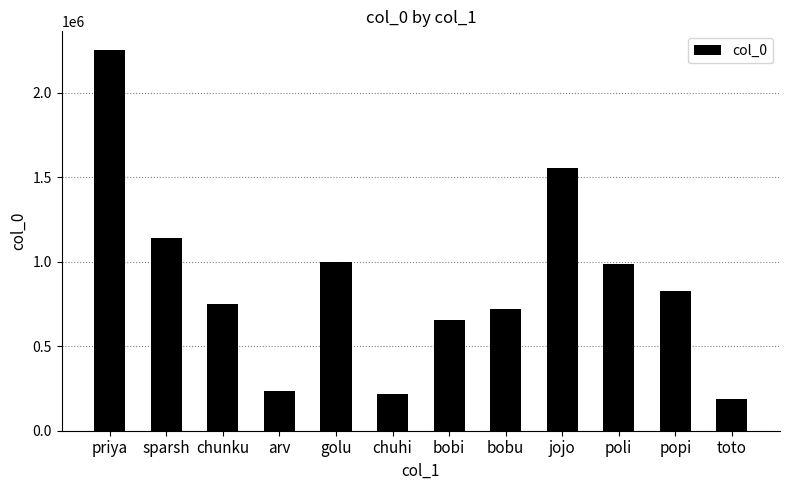

True or false: the data shows 295848 at bobi.

False